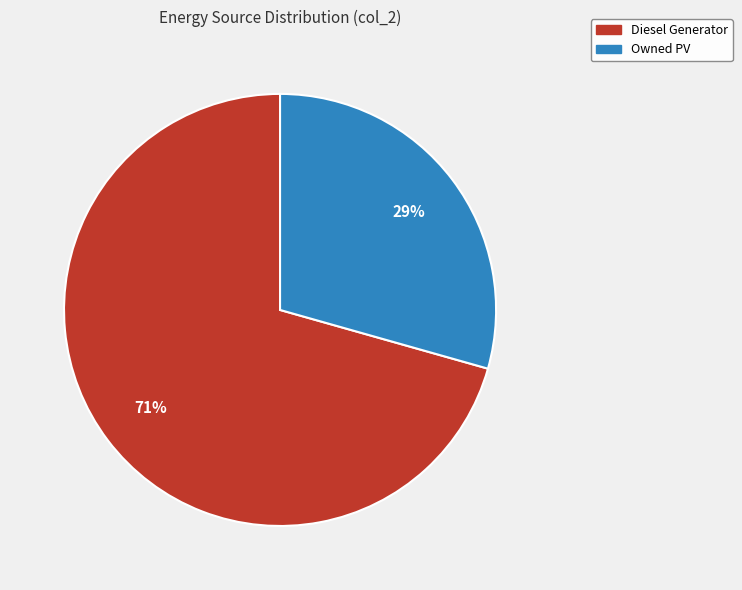

How many segments does this pie chart have?

2